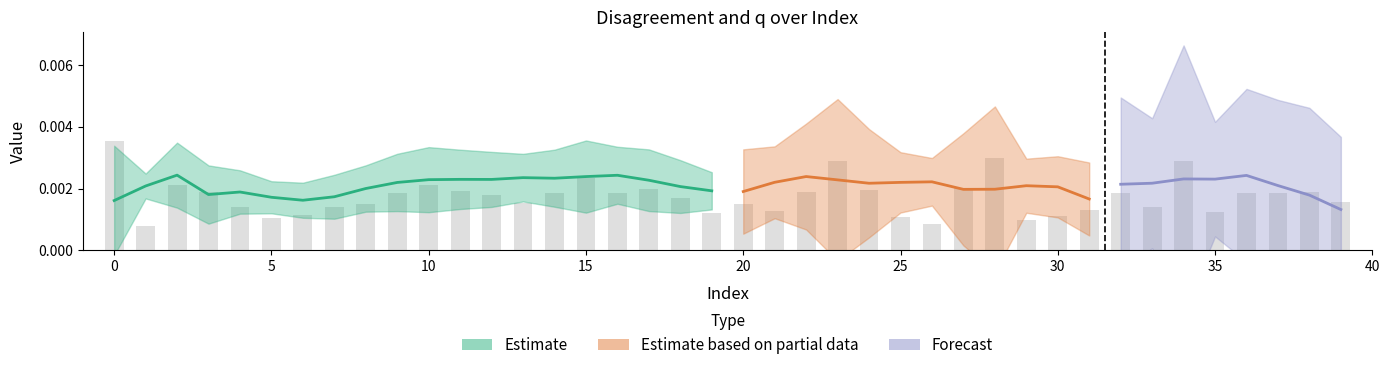

The value at 9 is 0.0. True or false?

False